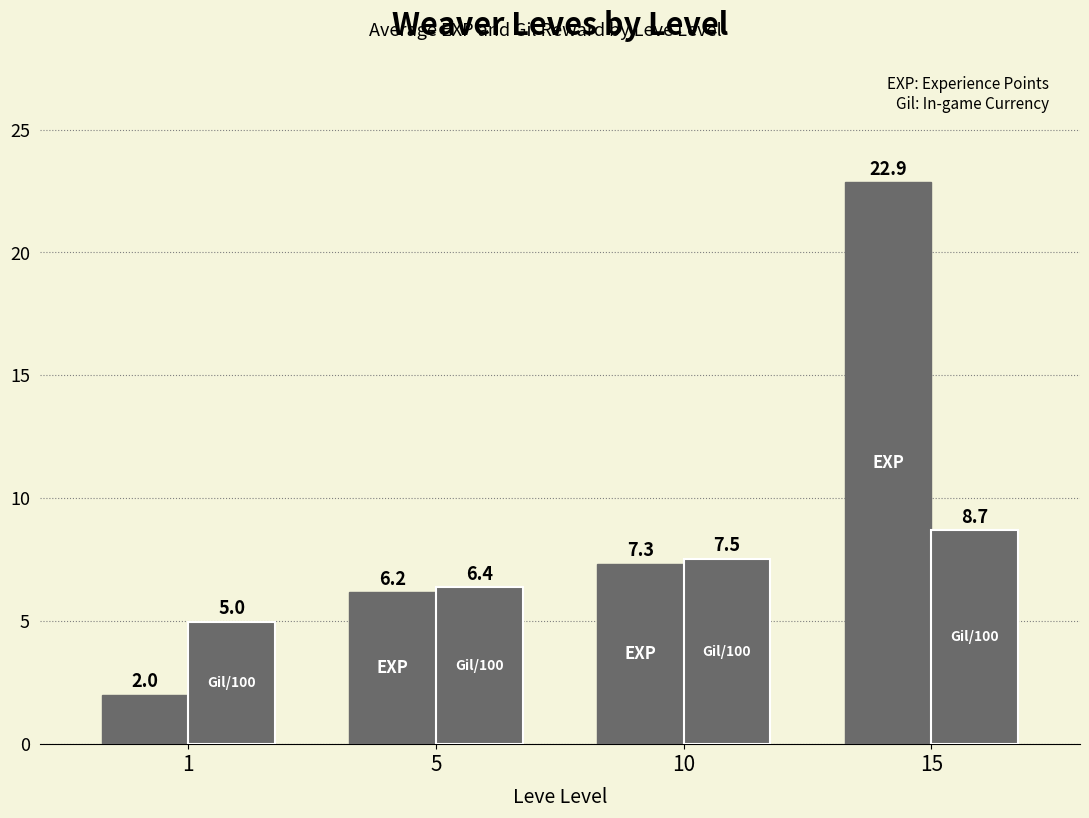

How many distinct data groups are displayed?

2